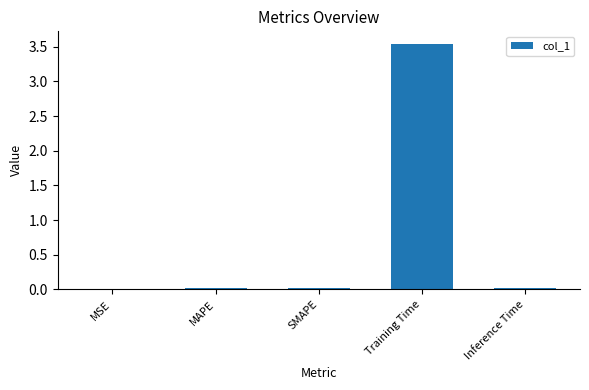

The chart shows a value of 0.0 at MAPE. True or false?

True